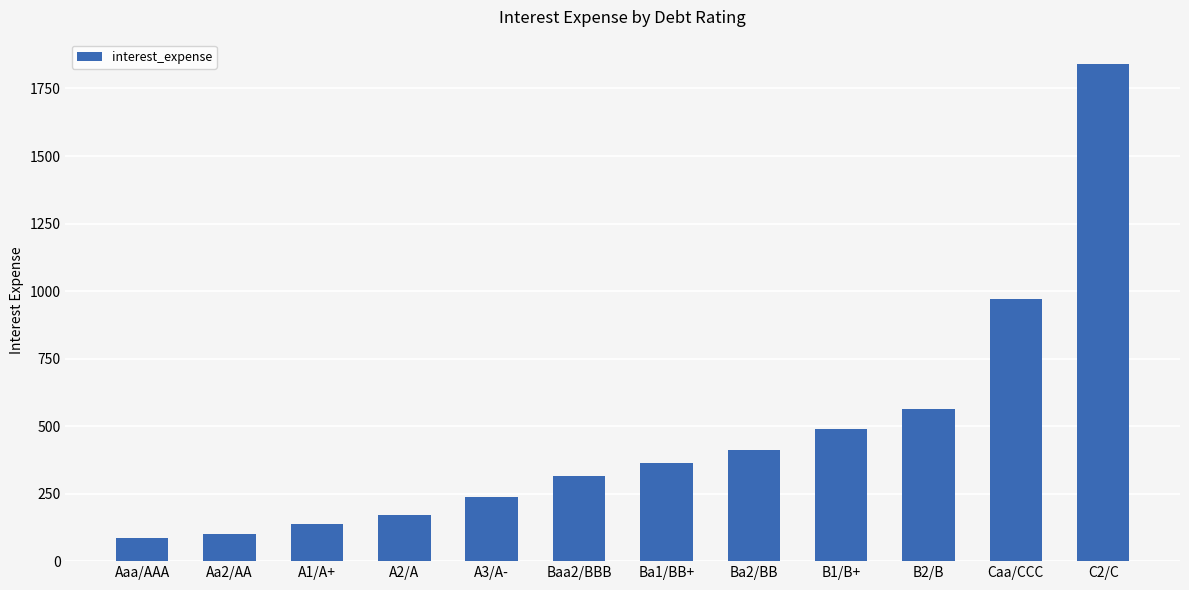

What is the value of the 10th bar from the left?

562.8